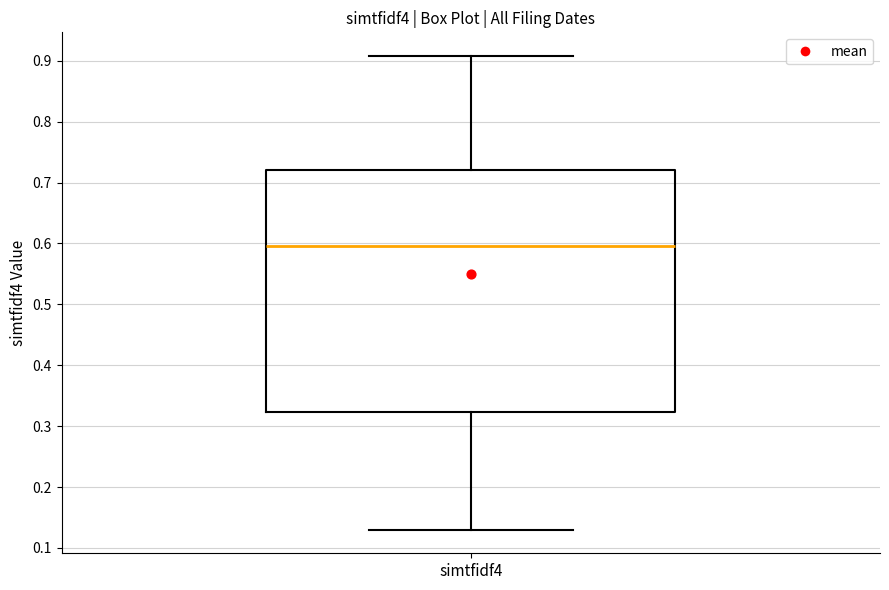

Transcribe this box plot: give where the median line is, the range the box spans, and where the two whiskers end, as read against the y-axis. The values are not printed on the chart, so give them approximately, as read against the axis.

median 0.60, box 0.32 to 0.72, whiskers 0.13 to 0.91